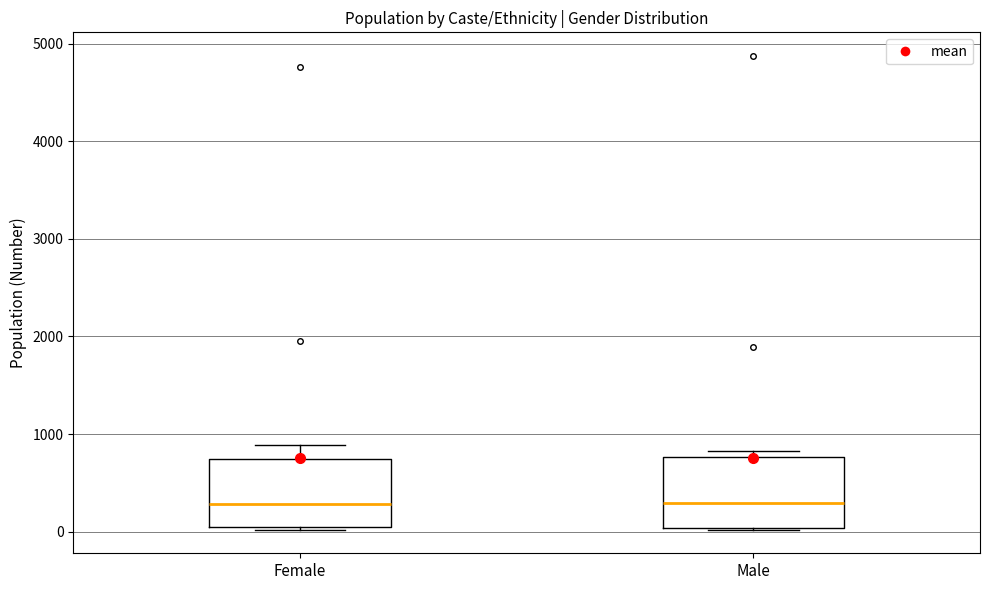

Where is the lower edge of the box for Female on the y-axis? The values are not printed on the chart, so give them approximately, as read against the axis.

0